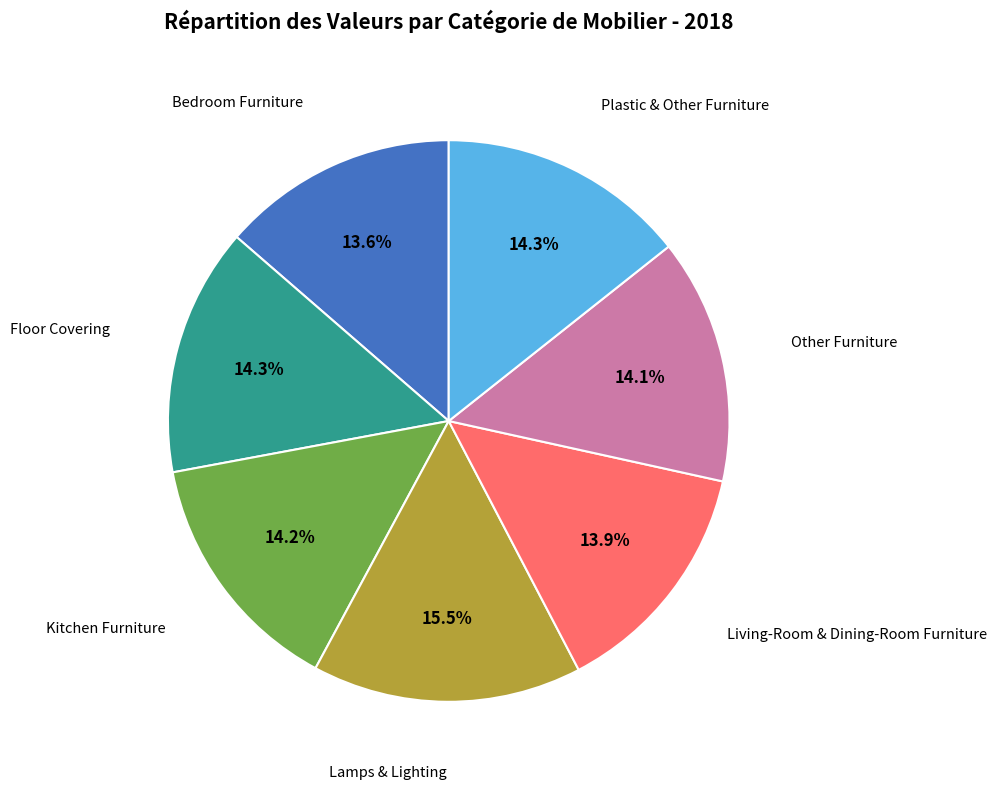

Is there a majority slice in this chart?

No